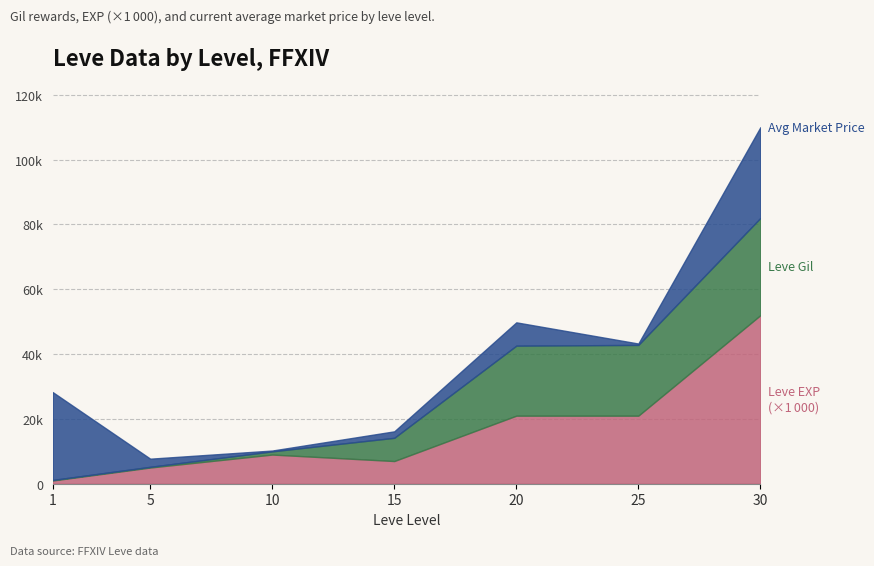

Between which two adjacent categories do currentAveragePrice and Leve Gil first intersect?

5 and 10